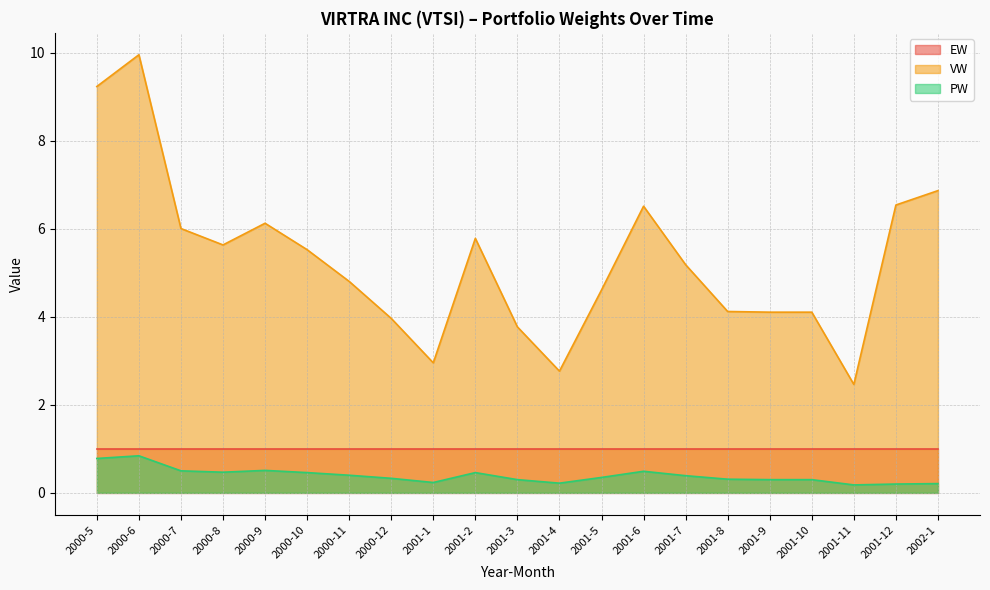

At which category does PW reach its first local peak?

2000-6